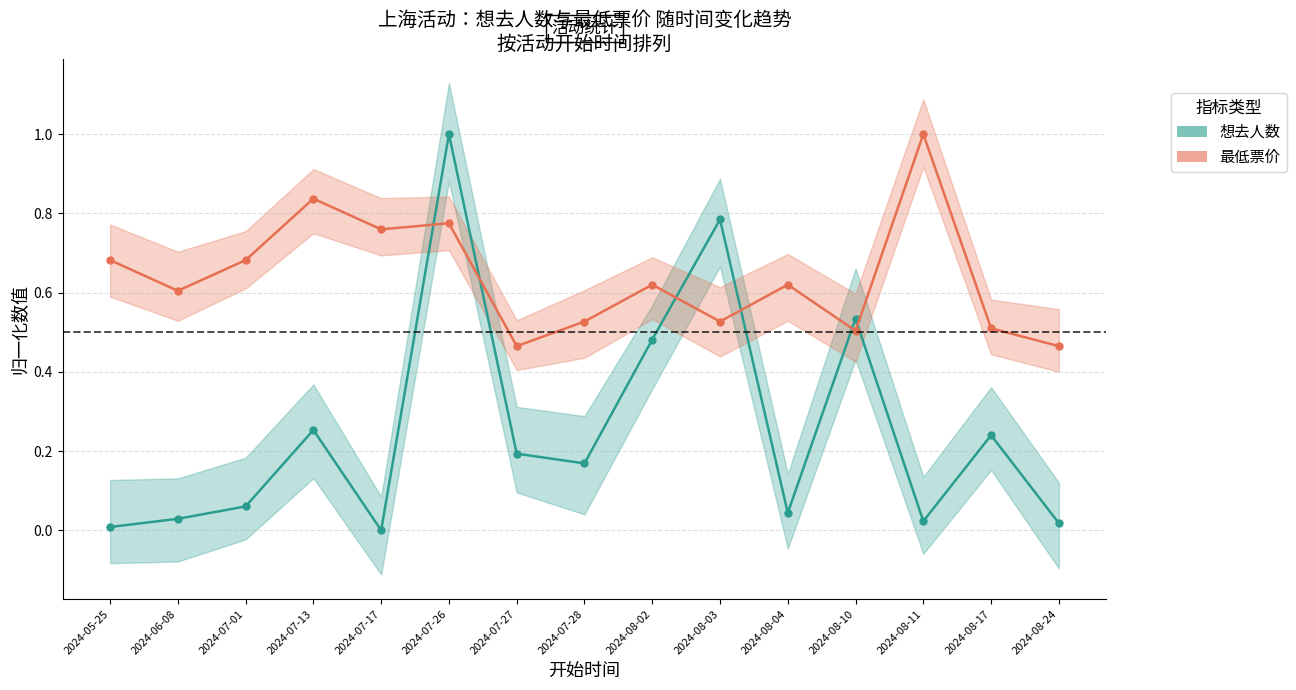

At which label is 最低票价 closest to 0?

2024-07-27